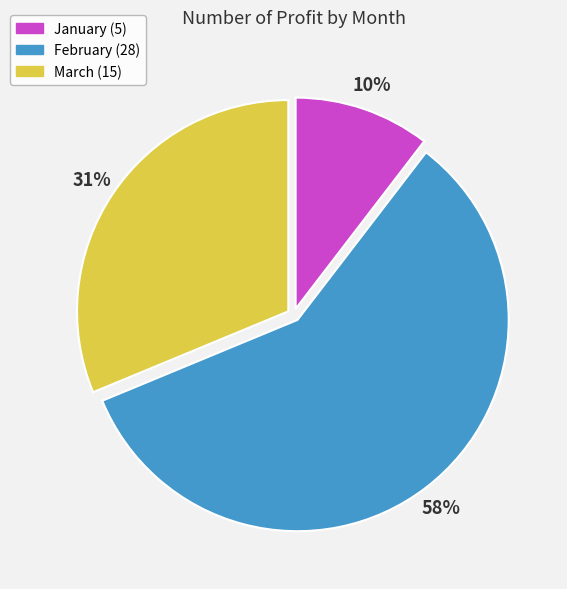

True or false: January accounts for 10% of the total.

True